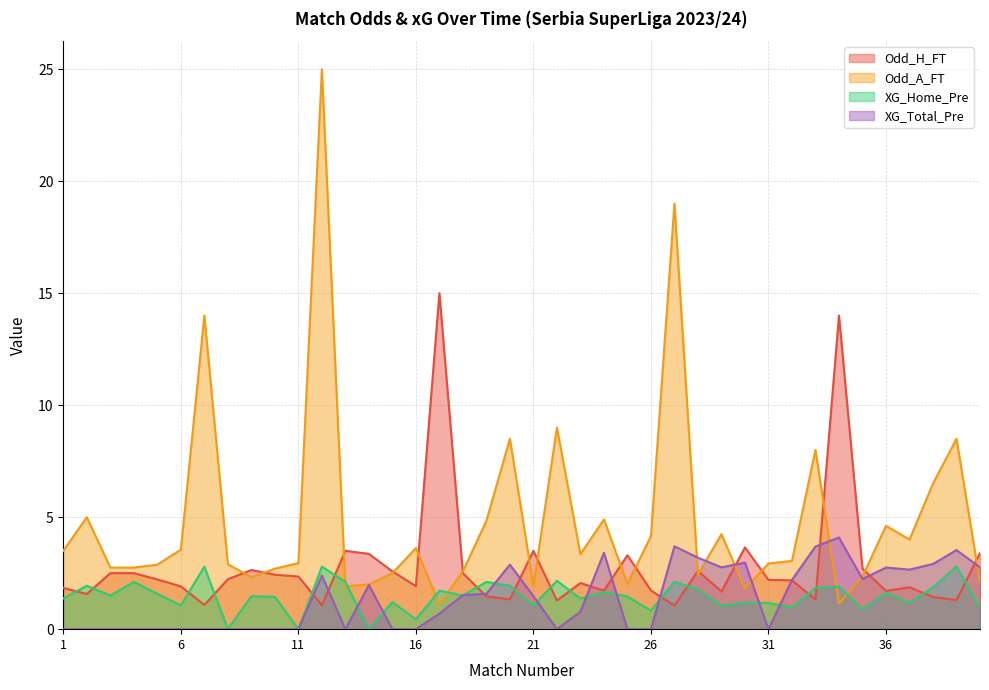

What is the sum of the Odd_H_FT values at 34 and 35?

16.7